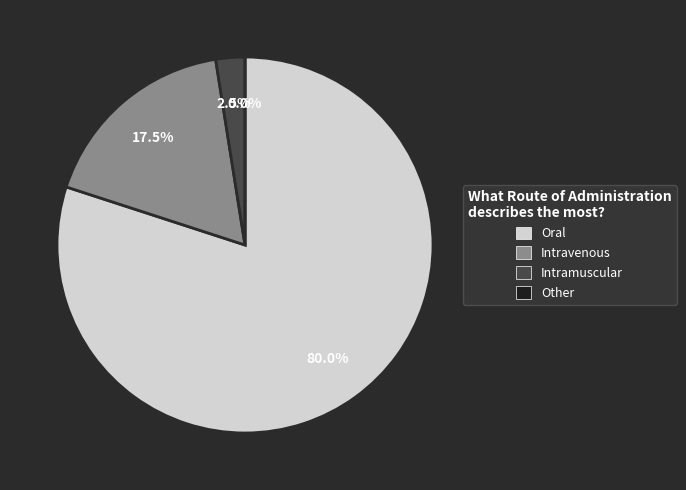

Do Other and Intramuscular together represent more than half of the pie?

No